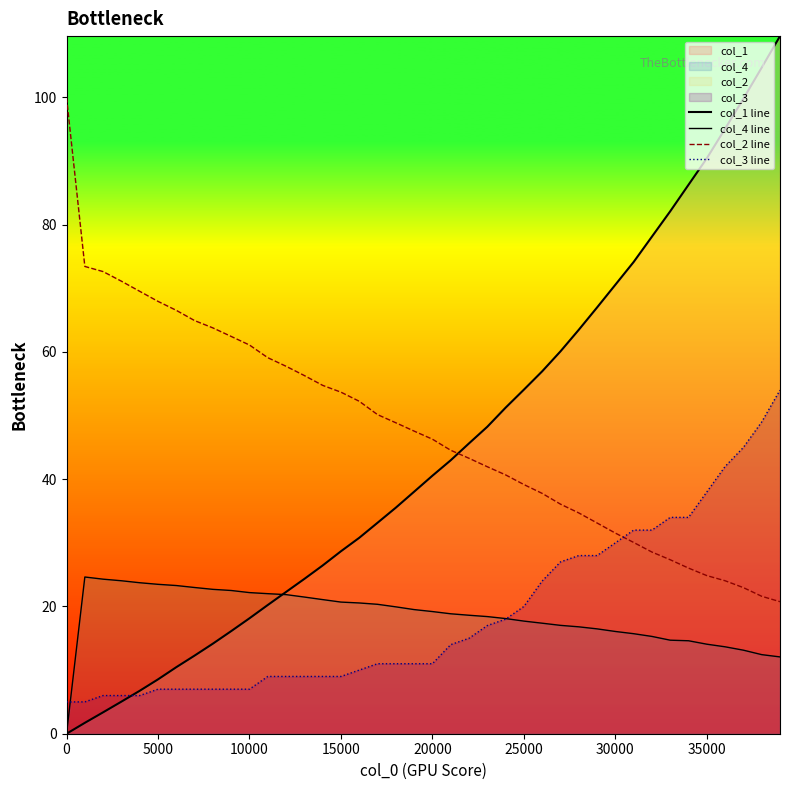

What is the sum of all col_1 line values?

1777.2